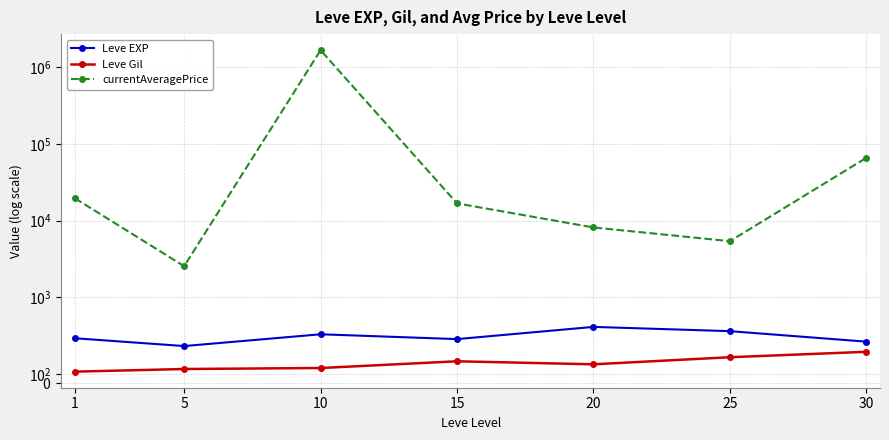

At which category does currentAveragePrice reach its first local valley?

5